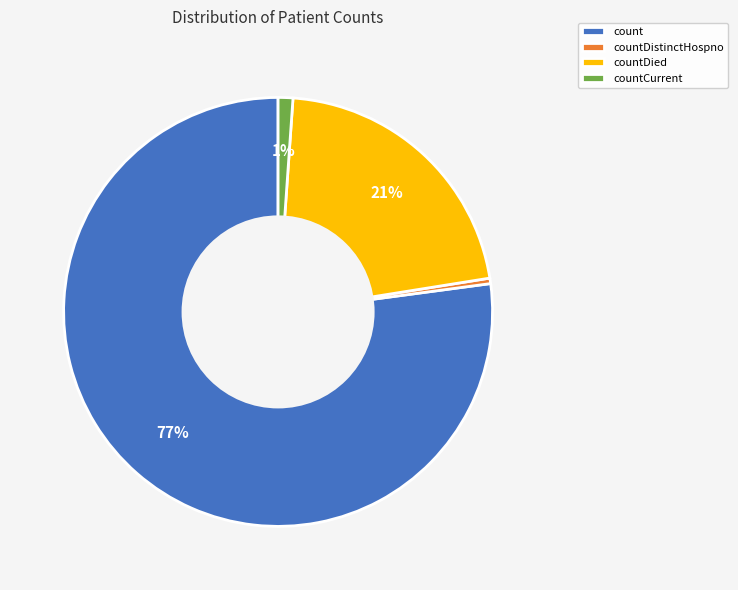

How many slices are in this pie chart?

4